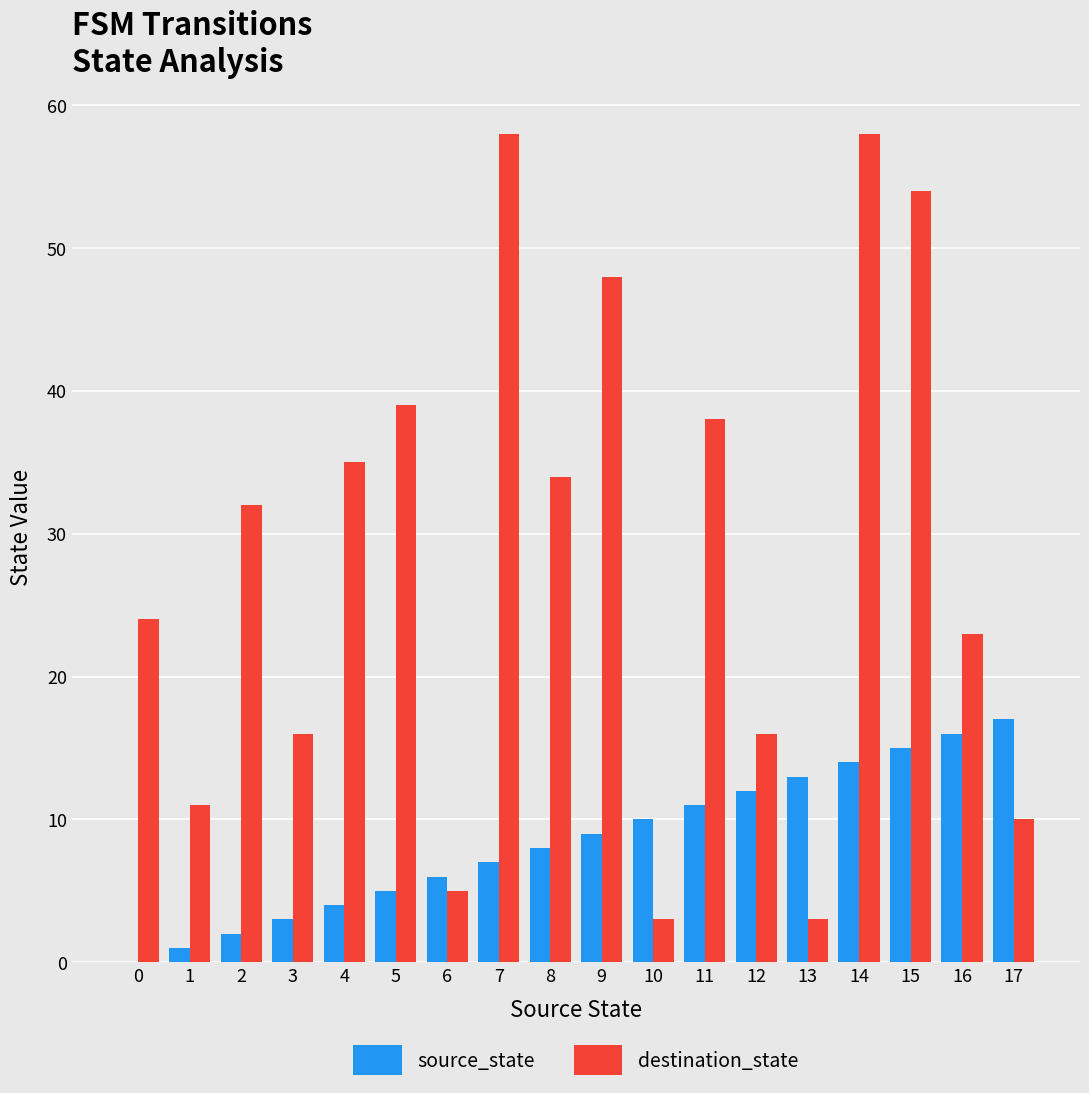

How many distinct data groups are displayed?

2